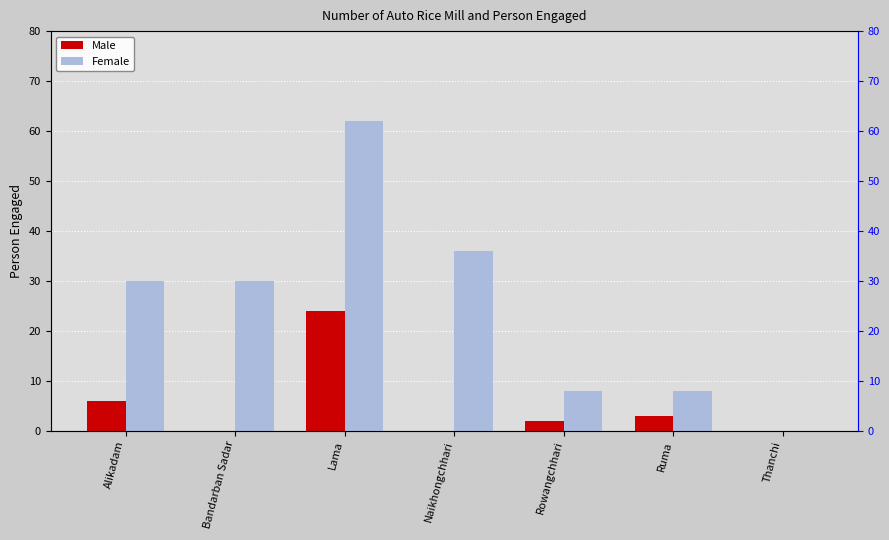

Which series has the largest total across all categories?

Female